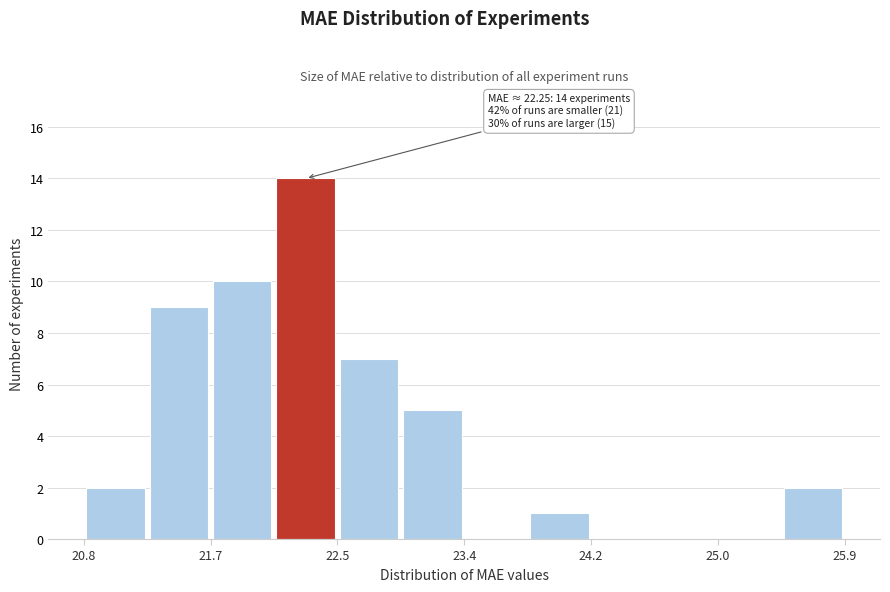

Over which range of the x-axis is the bar tallest?

22.1 to 22.5